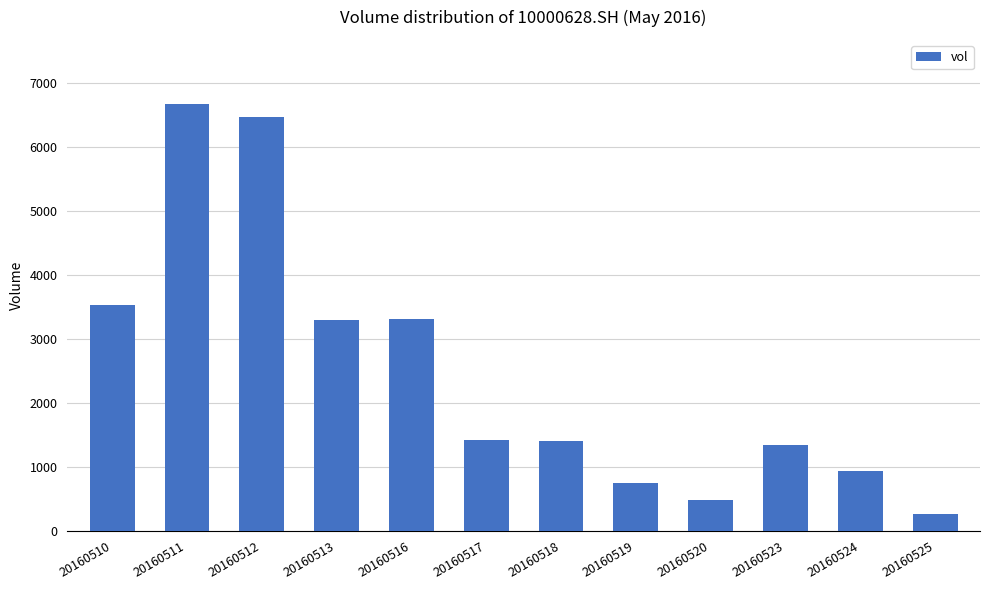

Are the bars grouped side by side (vs. stacked)?

No